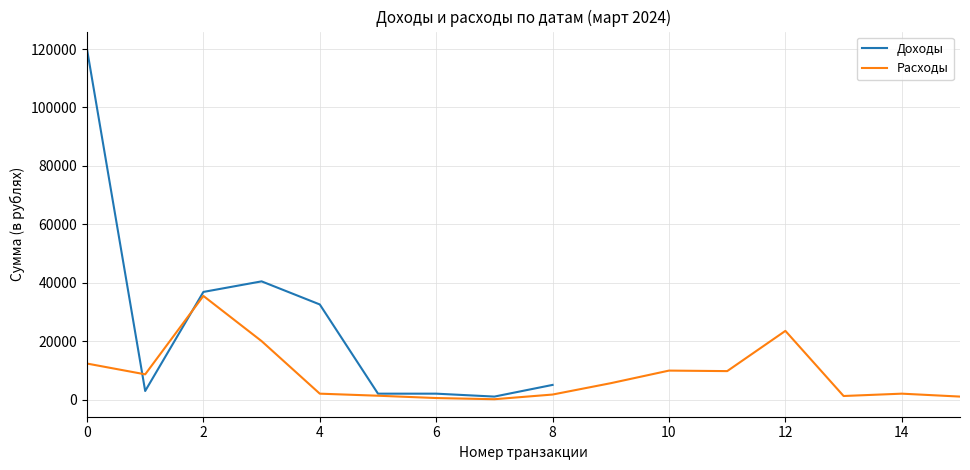

What is the value of the Расходы point at the 6th from the left?

1295.0